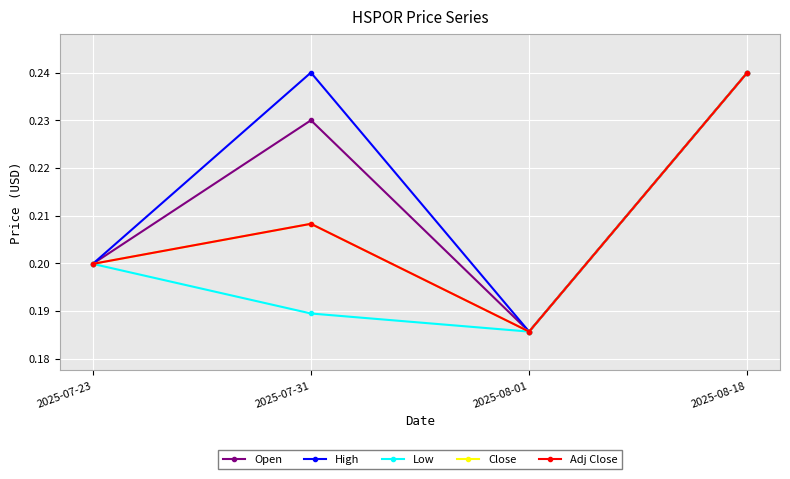

The Adj Close series shows 0.3 at 2025-07-31. True or false?

False